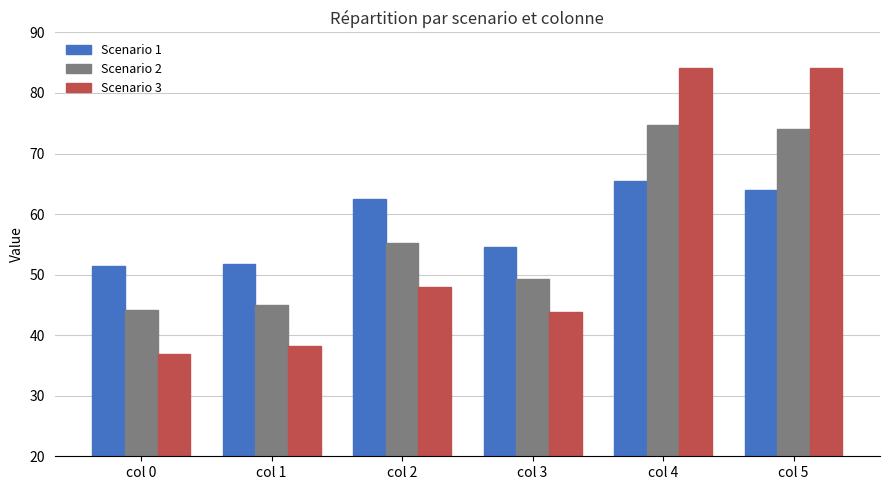

Does the chart contain any negative values?

No